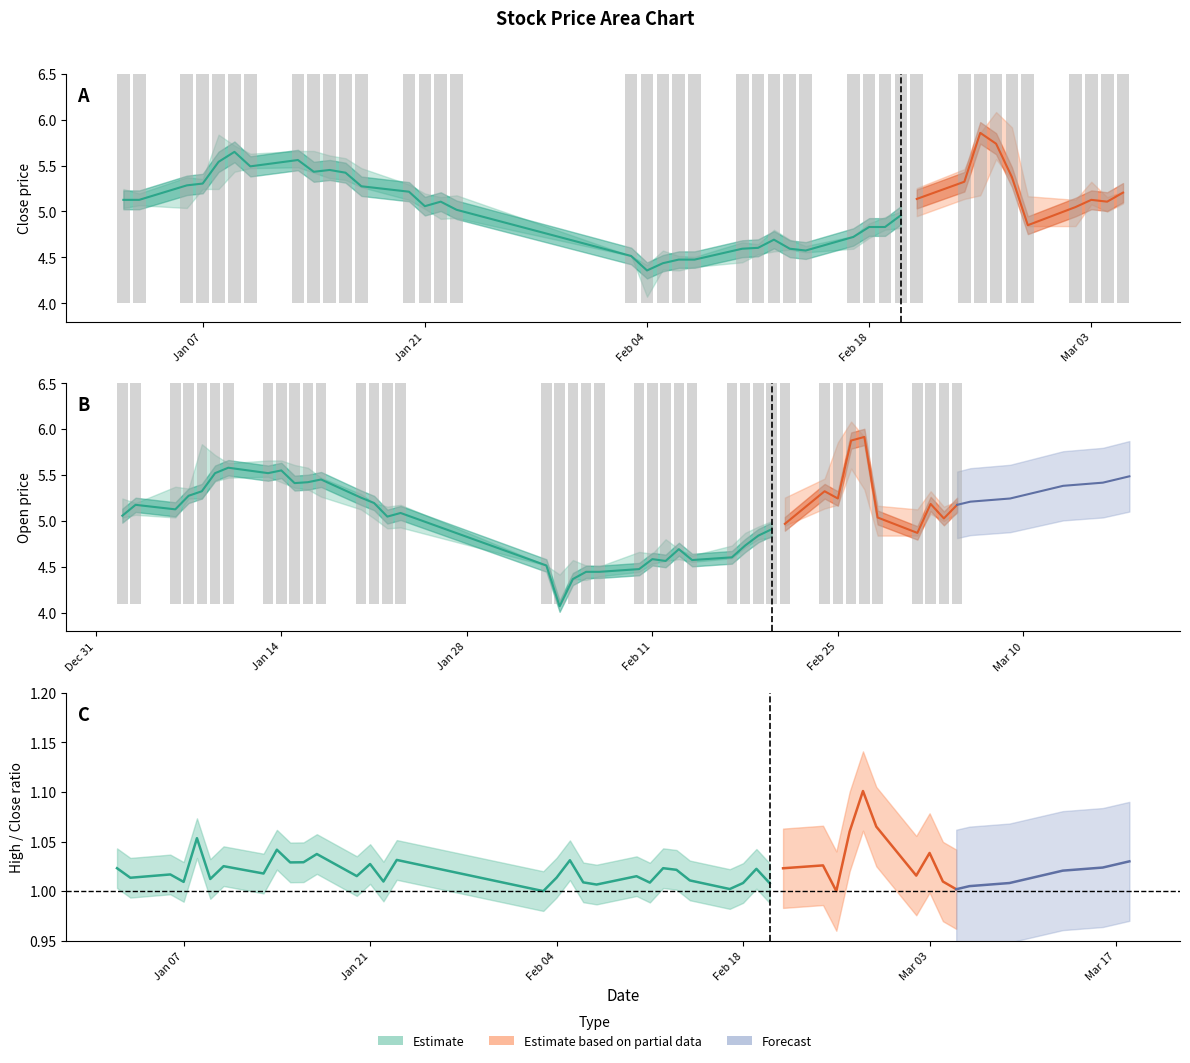

How many bars are there in total?

80